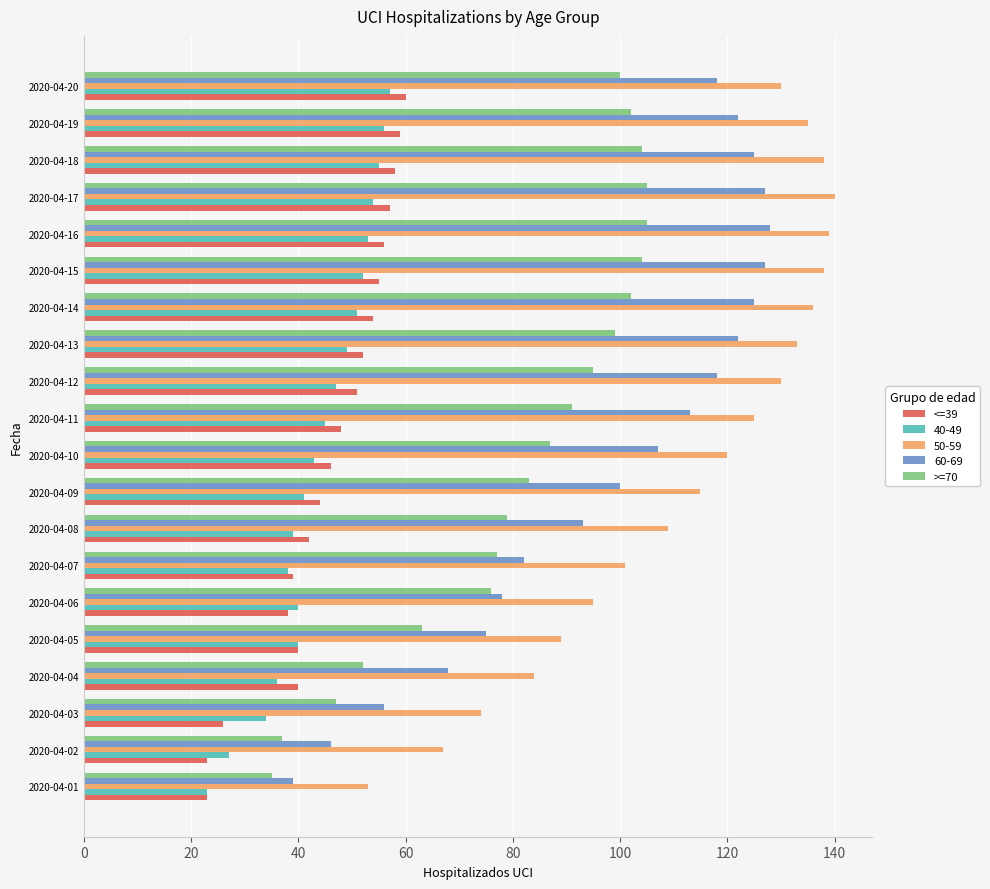

How many values in the <=39 series are below 48?

10